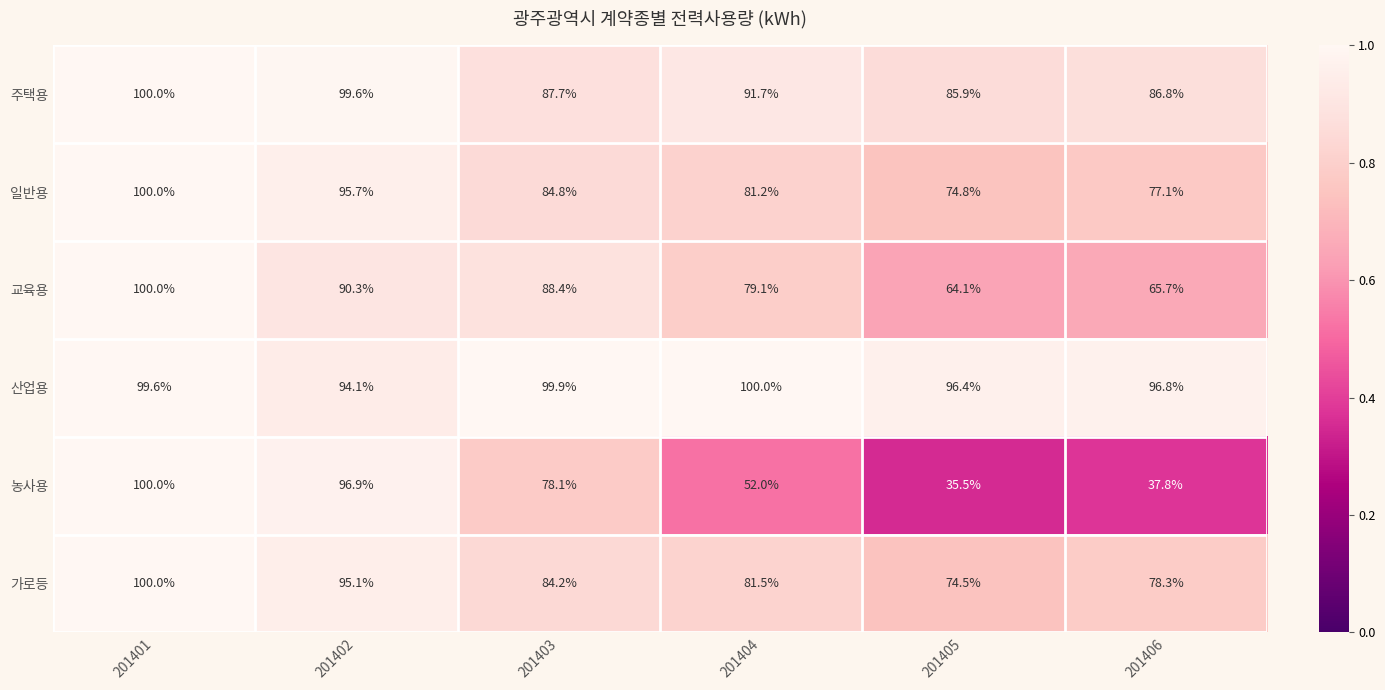

What is the minimum value shown in the chart?

35.5